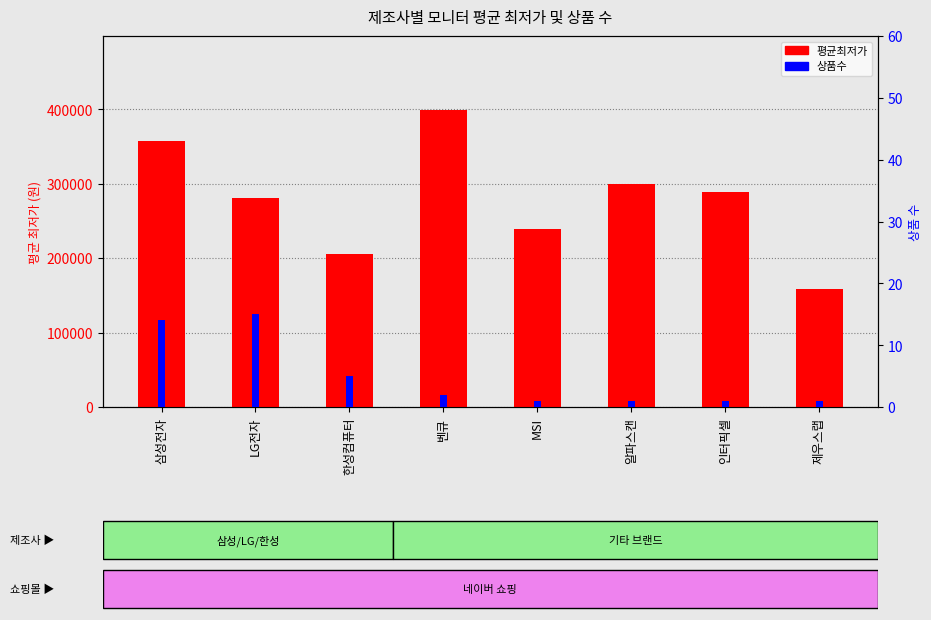

What are all the series names shown in the legend?

평균최저가, 상품수